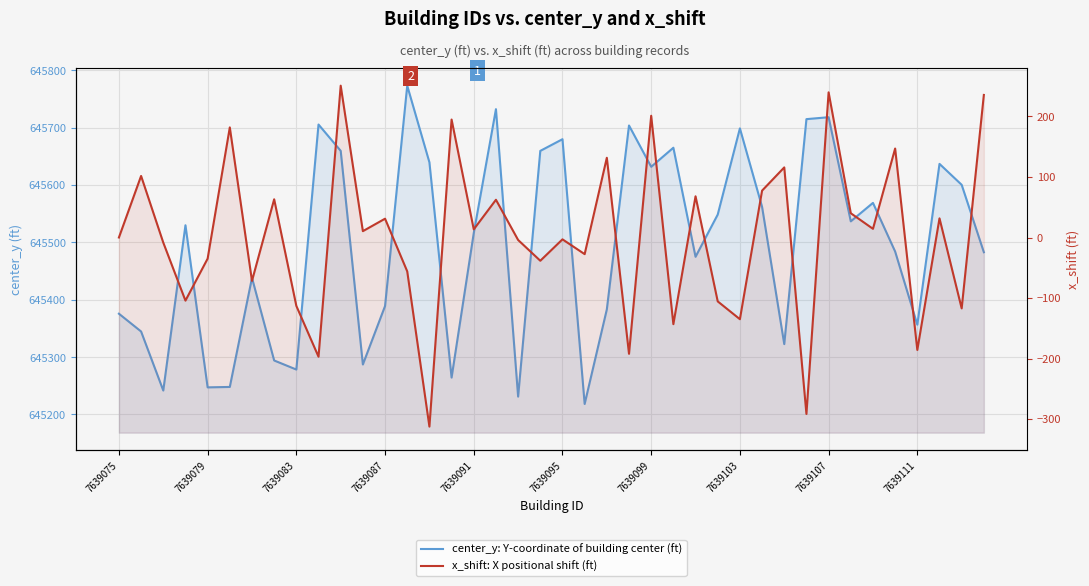

How many values in the center_y: Y-coordinate of building center (ft) series exceed 645529?

20